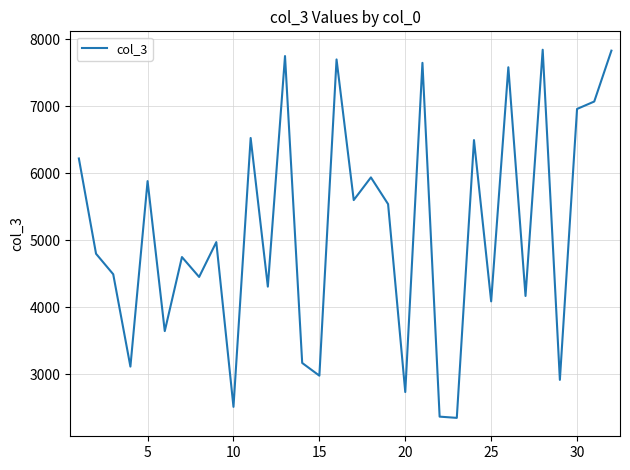

What is the greatest value displayed?

7841.7